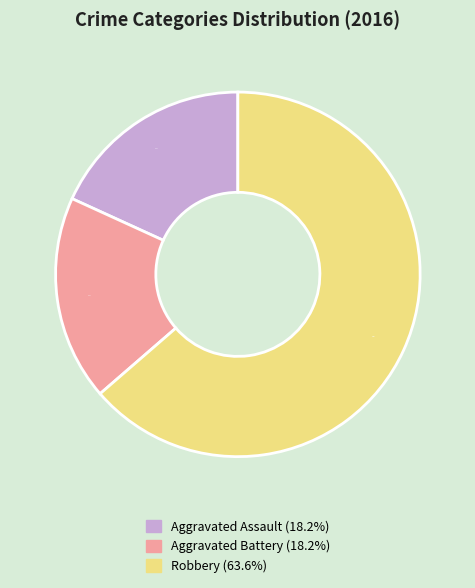

To the nearest percent, what is the difference between the largest and smallest slice percentages?

45%